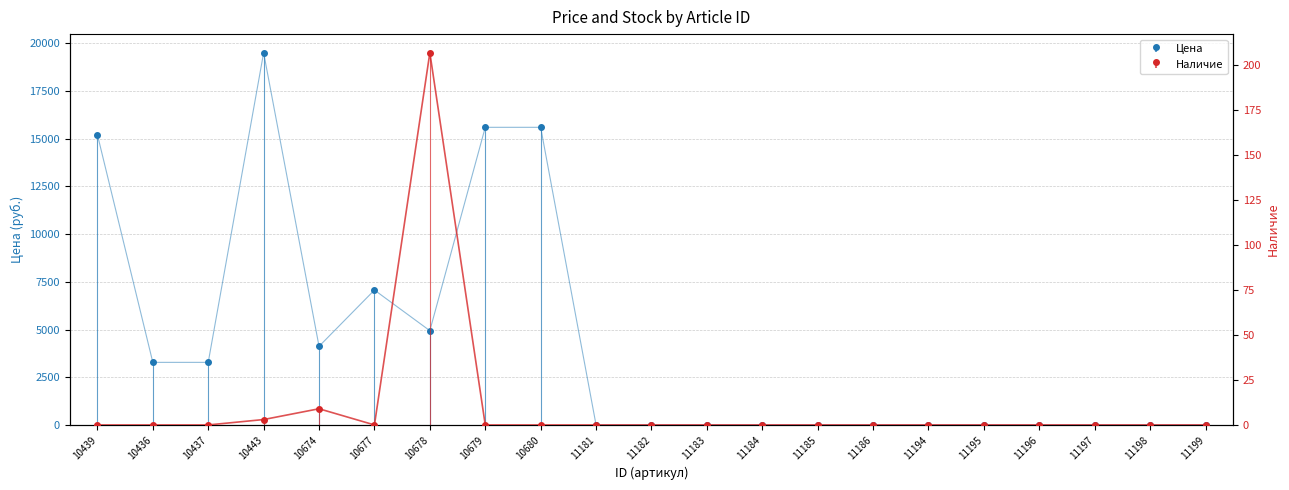

What position from the left is 11182?

11